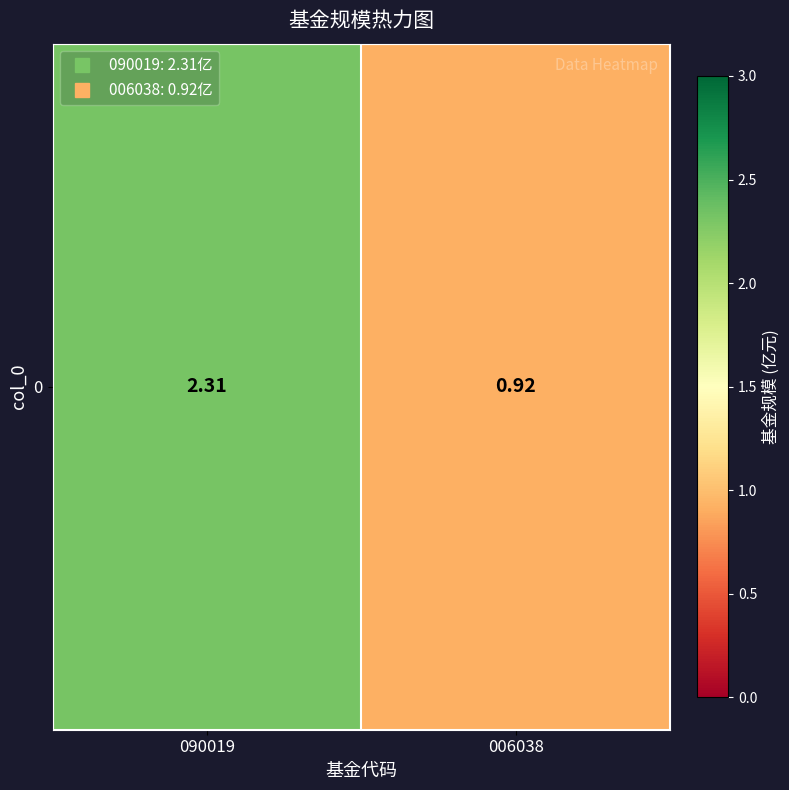

What is the change in value from 090019 to 006038?

-1.4